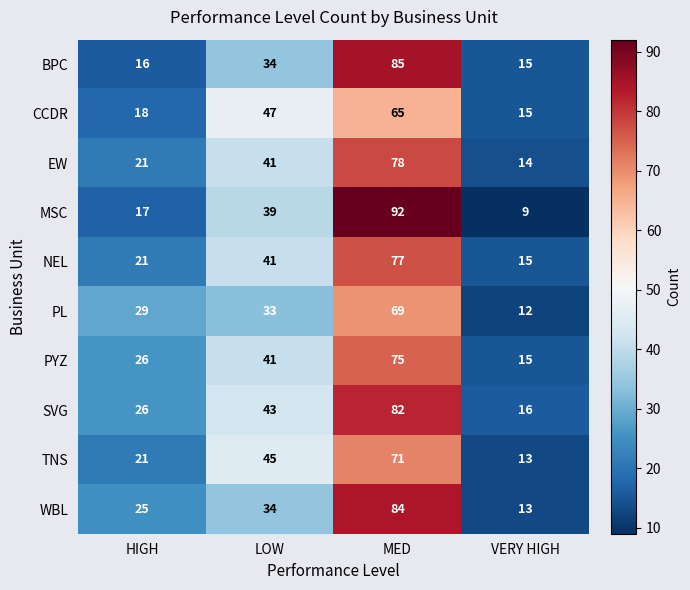

Which series changed the most between MED and VERY HIGH?

MSC